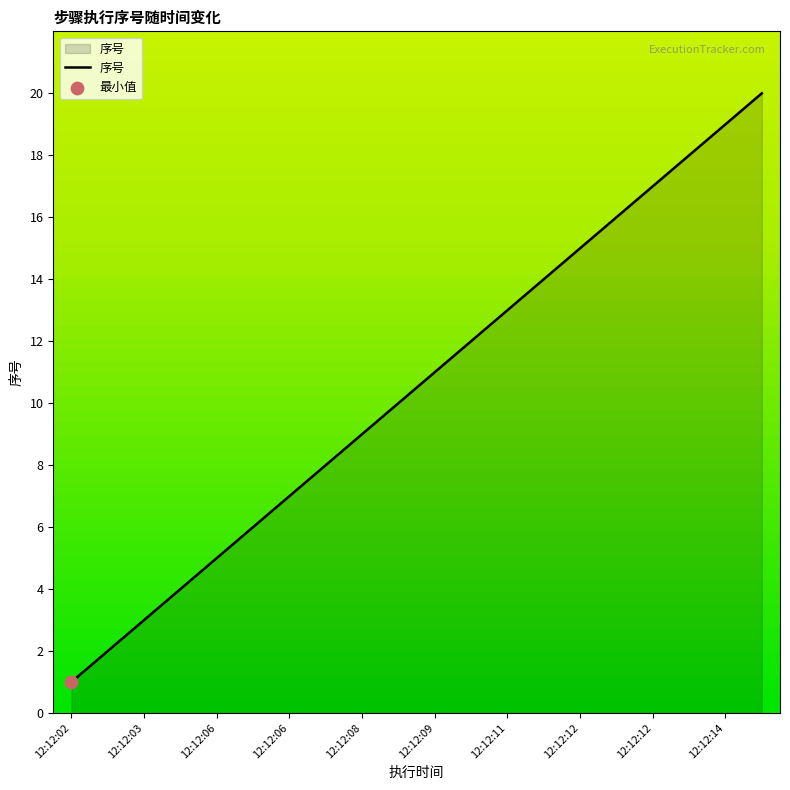

What is the maximum value shown in the chart?

20